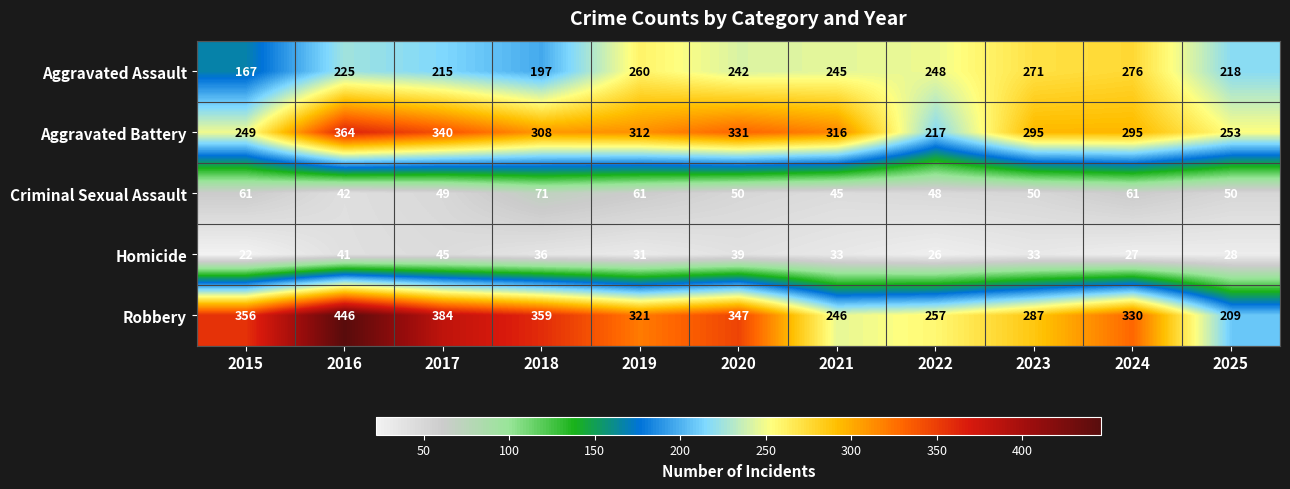

At which label does Robbery first exceed 330?

2015